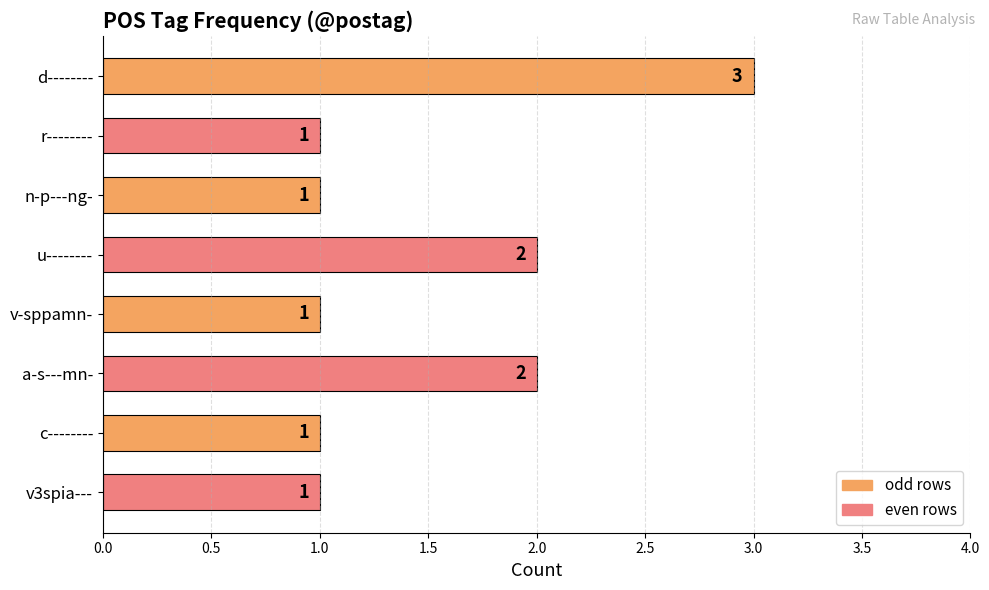

How many values are between 1 and 2?

7